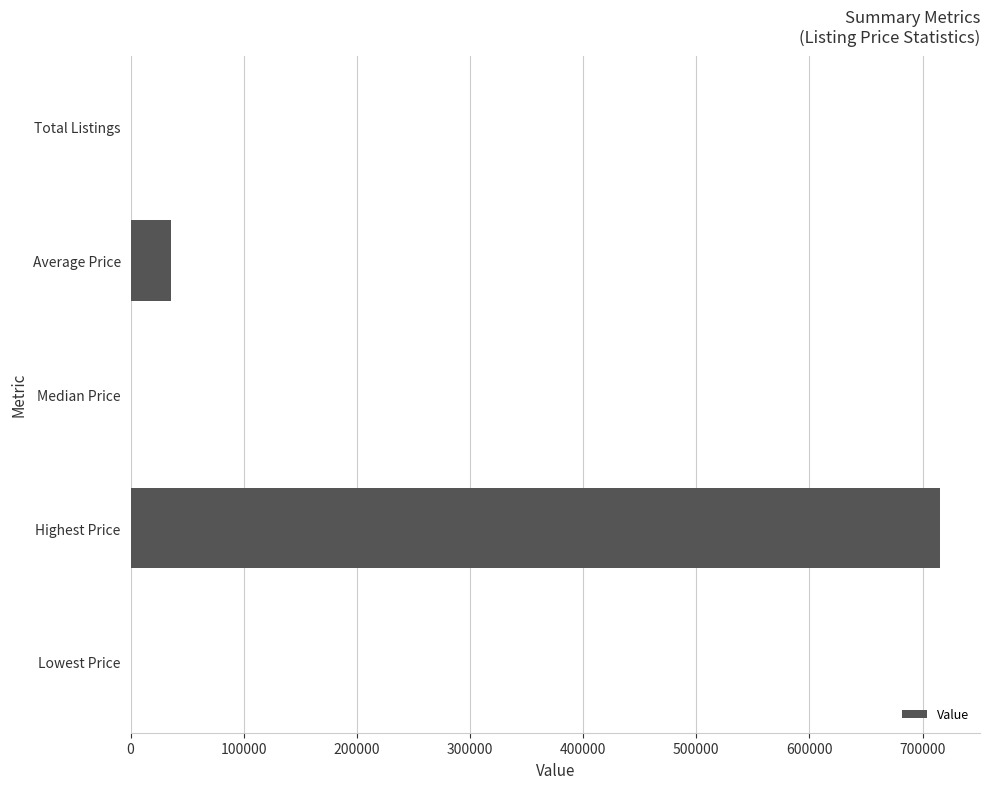

Where is the data nearest to the value 357500?

Average Price